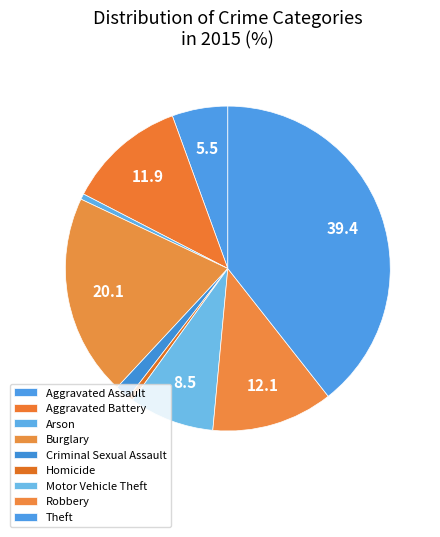

The Aggravated Assault slice represents 18% of the pie. True or false?

False